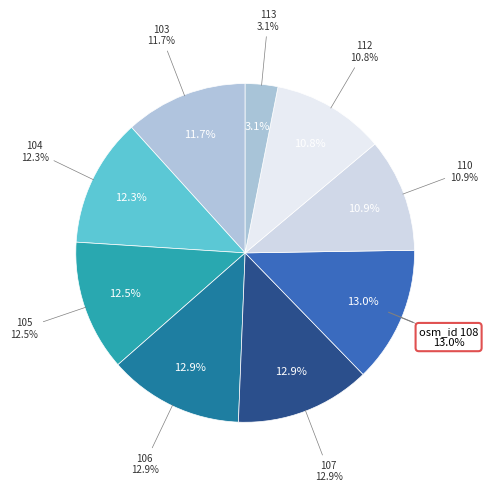

To the nearest percent, what is the difference between the largest and smallest slice percentages?

10%